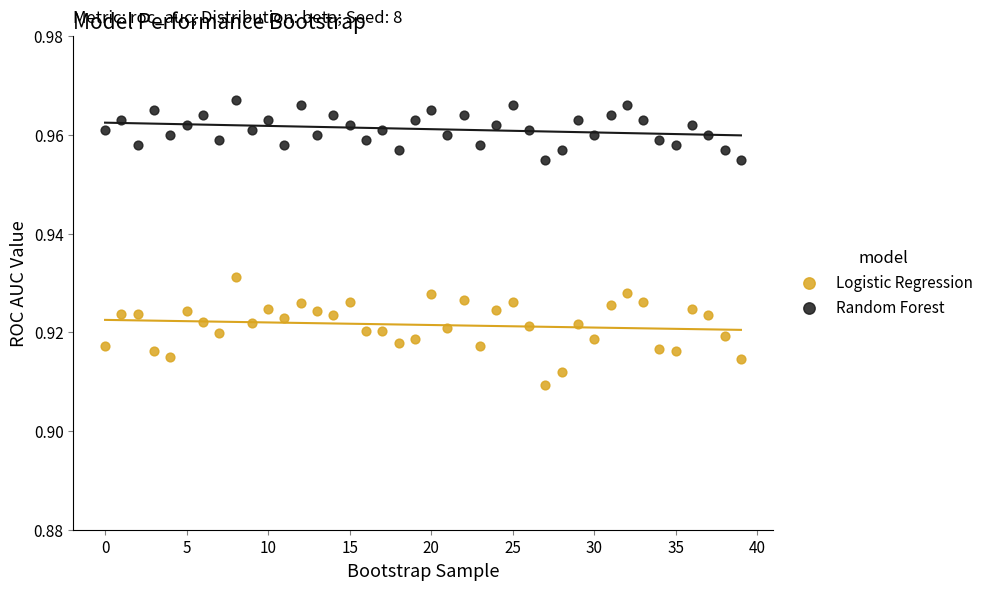

Which series reaches the maximum Y coordinate?

Random Forest